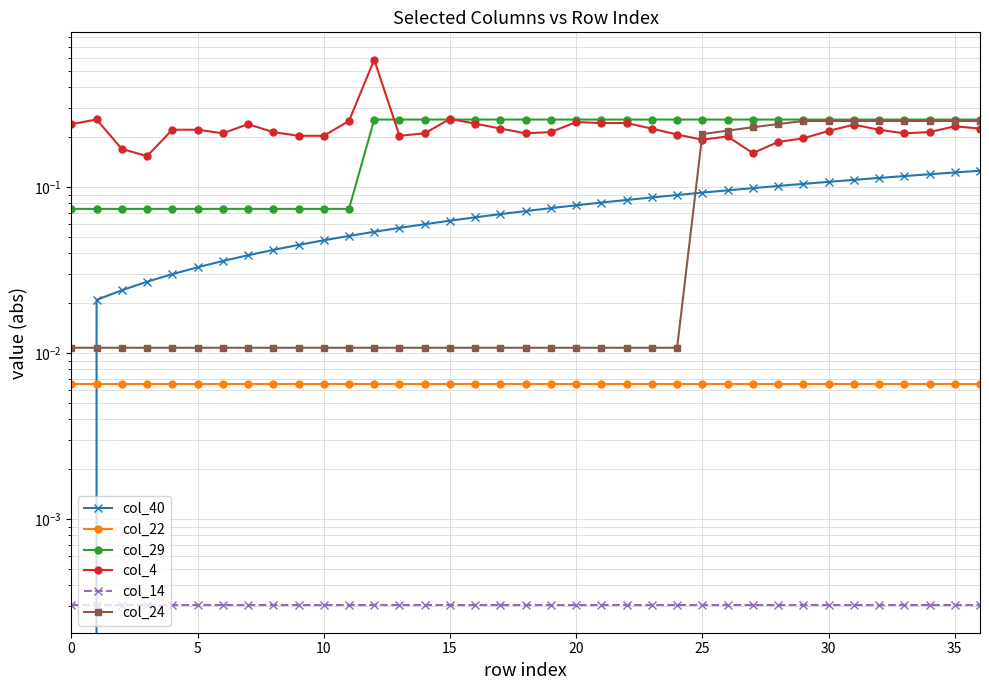

Which has a higher value, 11 or 16?

16